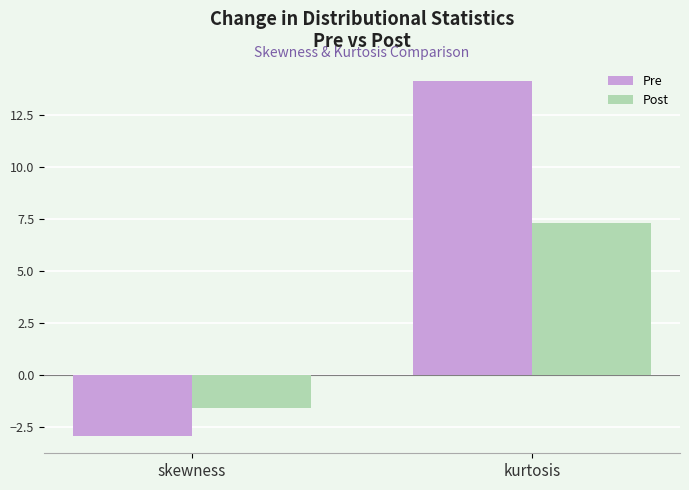

Which series has the widest spread of values?

Pre